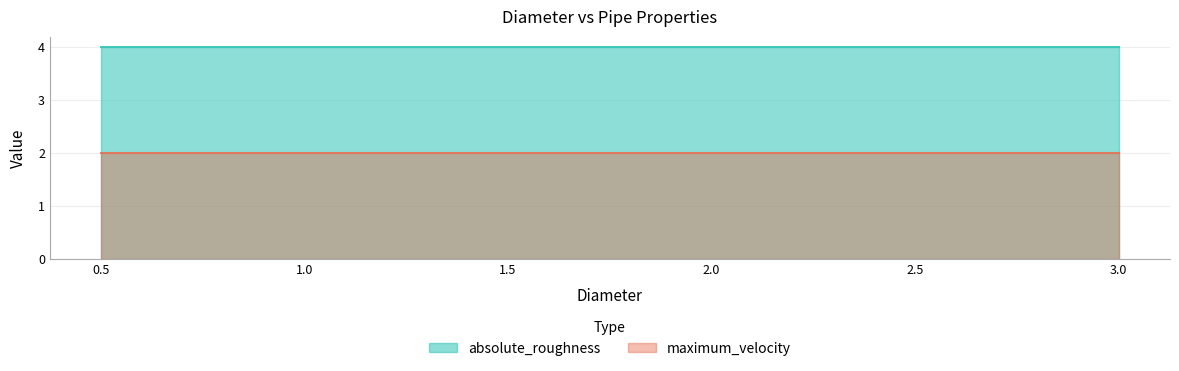

List the series in order of their peak value, highest first.

absolute_roughness, maximum_velocity